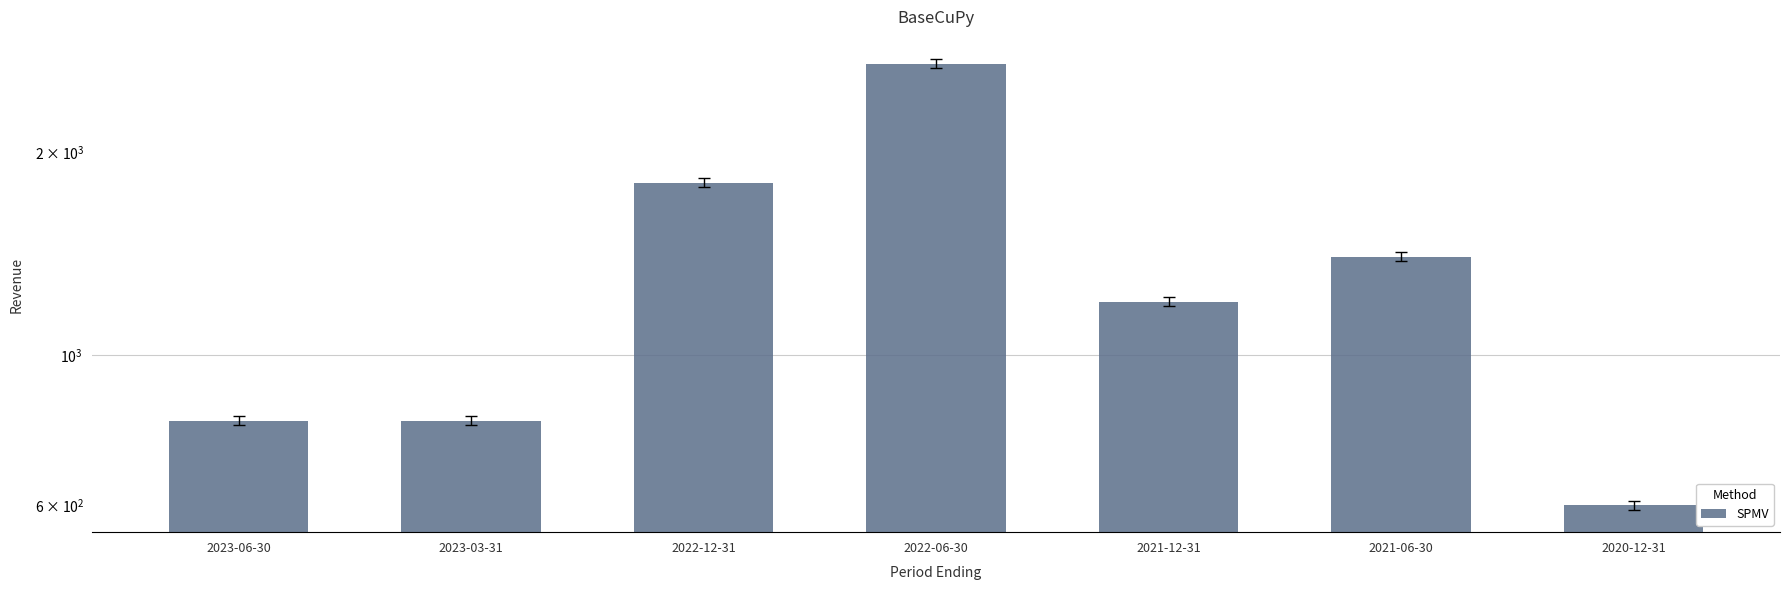

What is the sum of all values?

9300